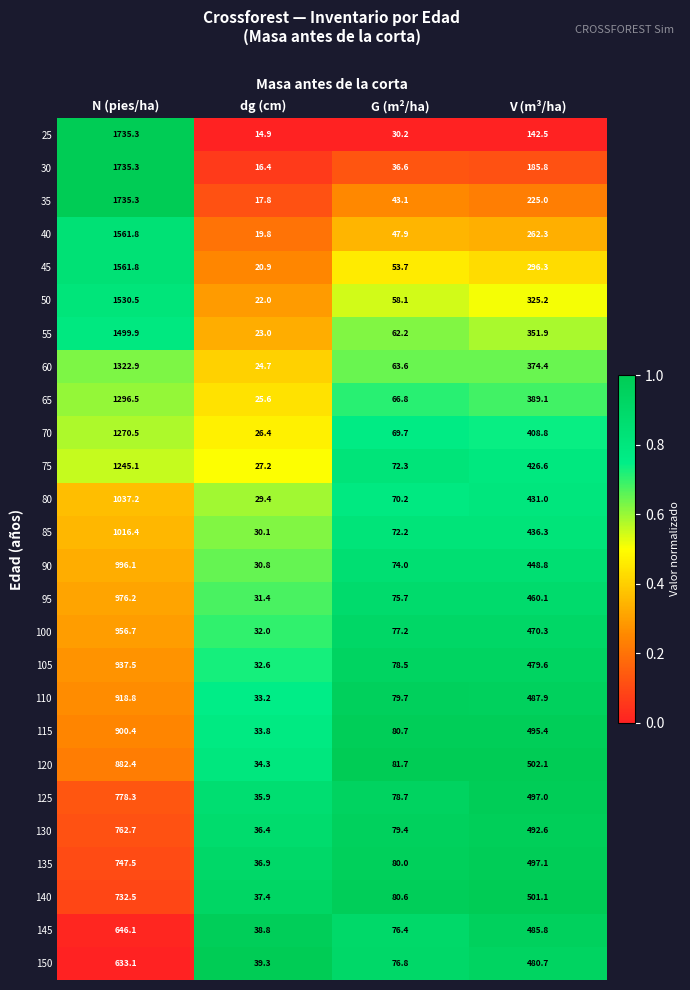

What is the maximum value shown in the chart?

1735.3